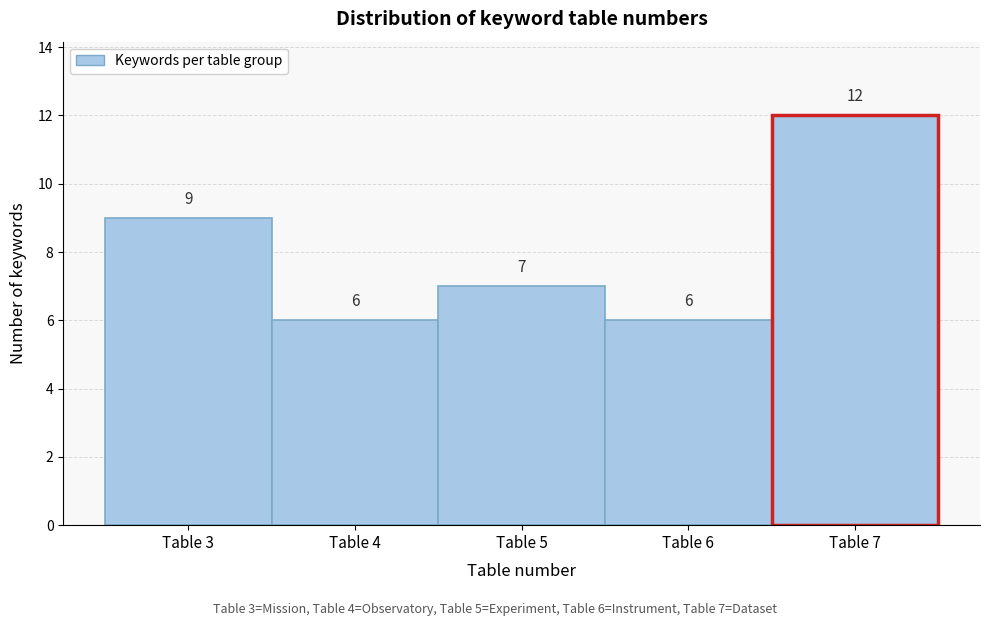

Over which range of the x-axis is the bar tallest?

6.5 to 7.5